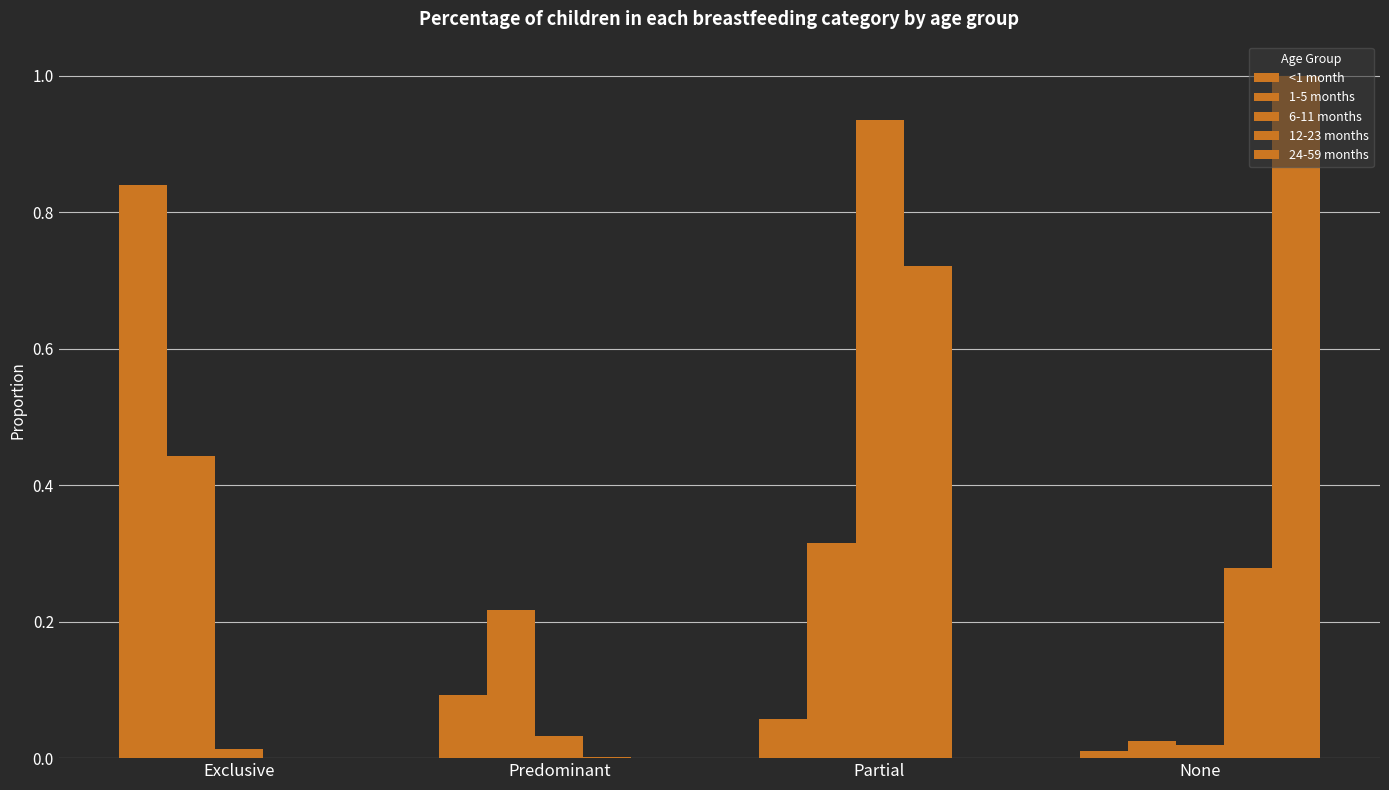

What is the difference between the <1 month values at Exclusive and None?

0.8